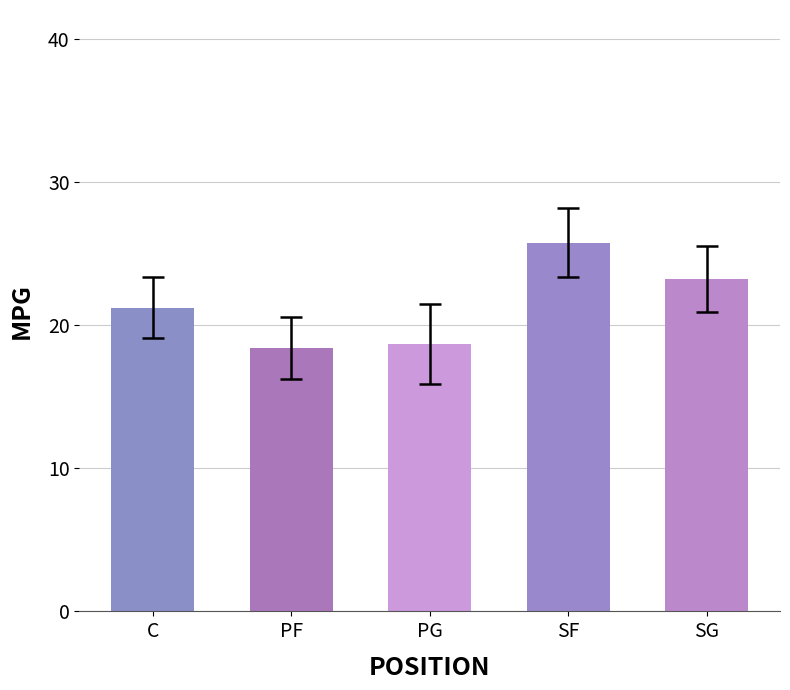

Which category has the highest value across all series?

SF